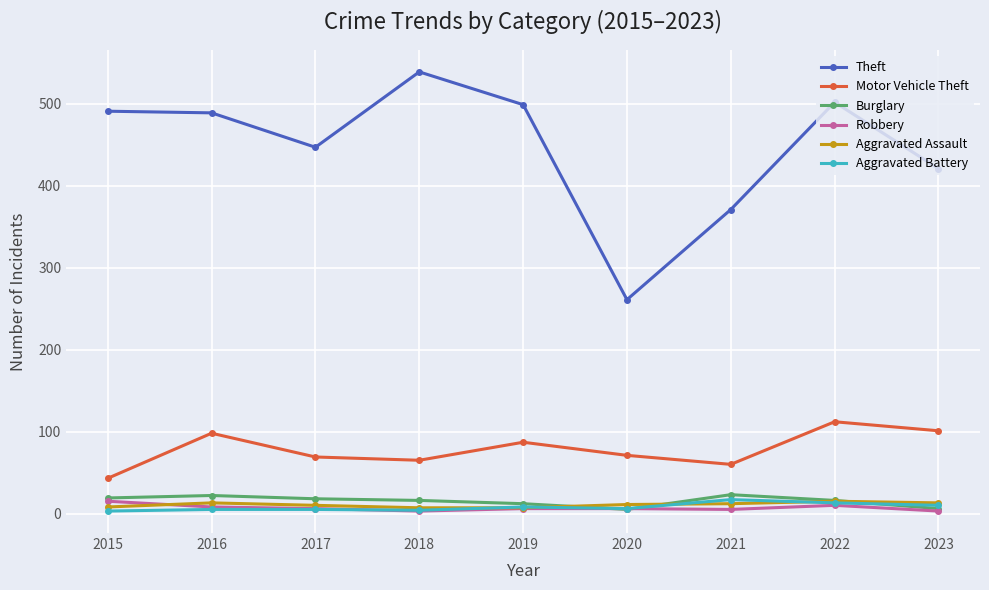

What is the value of the Robbery point at the 9th from the left?

3